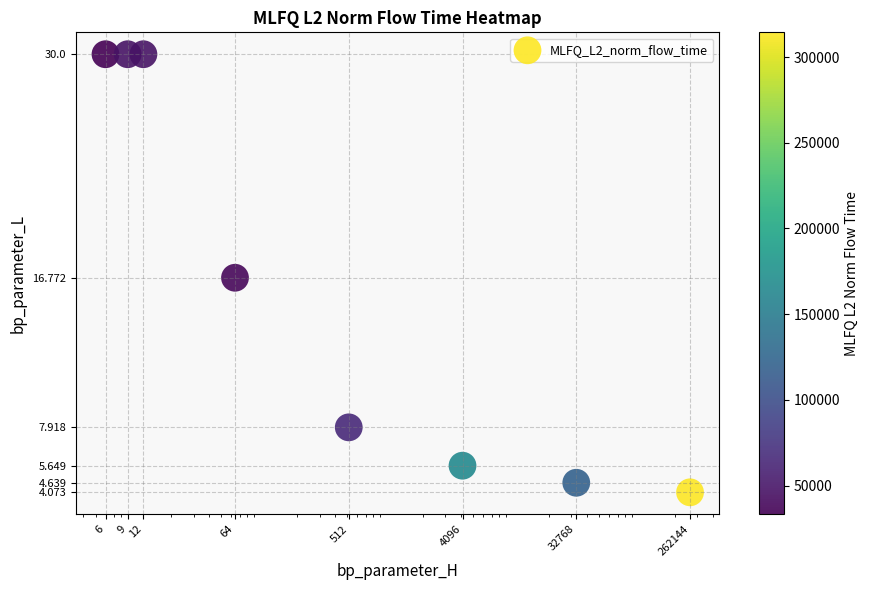

What is the smallest value displayed?

4.1